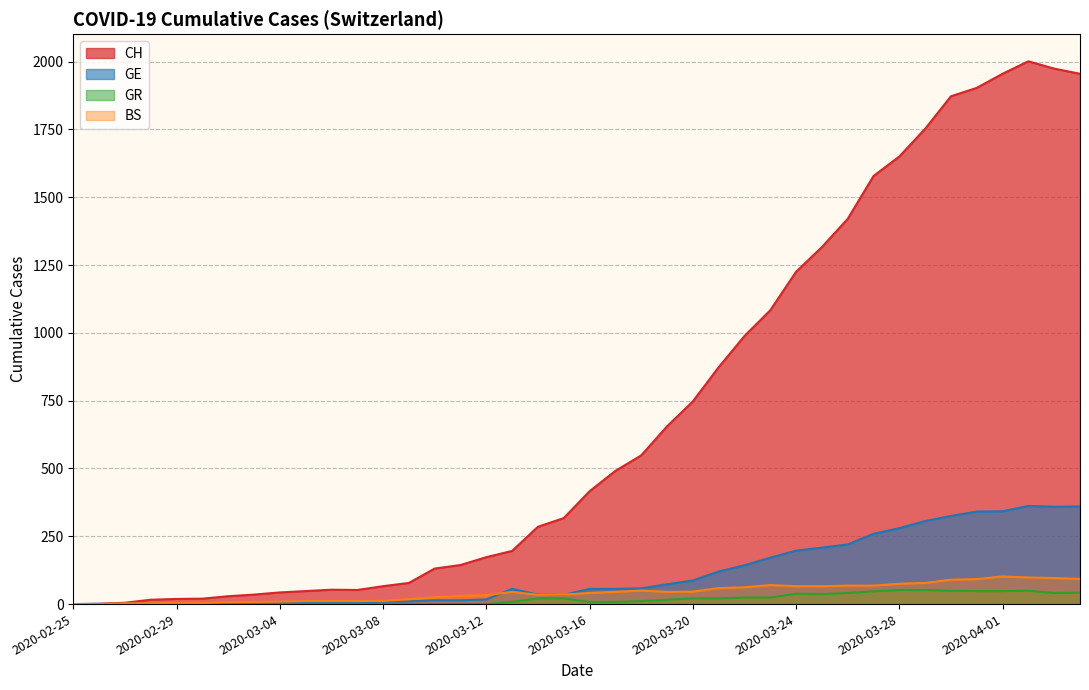

Where is the first local minimum for BS?

2020-03-14